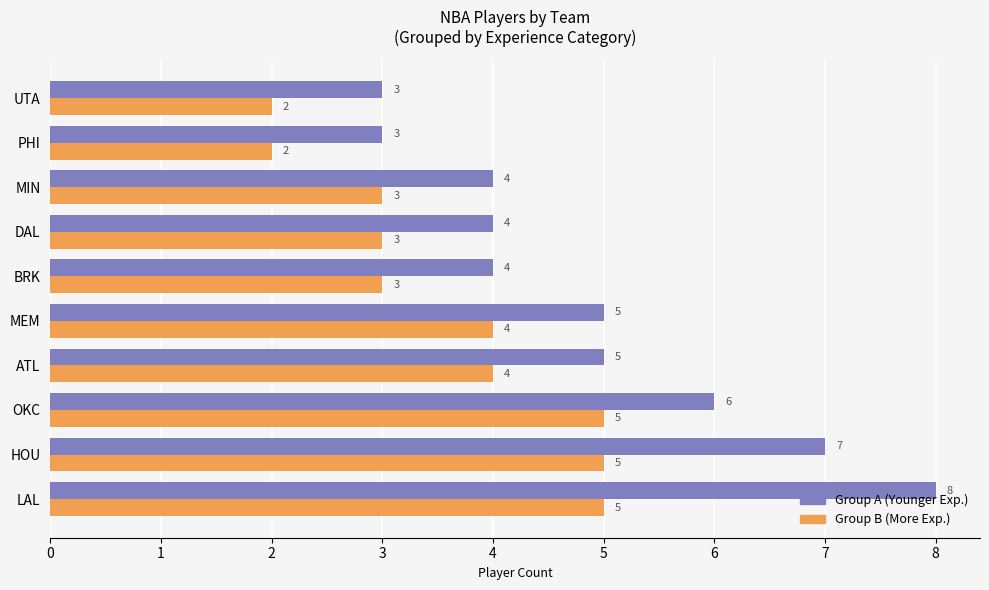

What is the smallest value displayed?

2